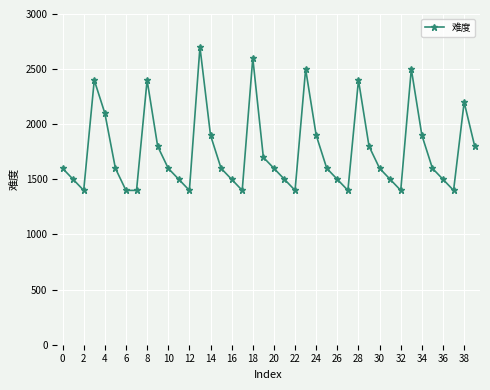

How many interior local peaks (higher than both neighbors) does the data have?

8